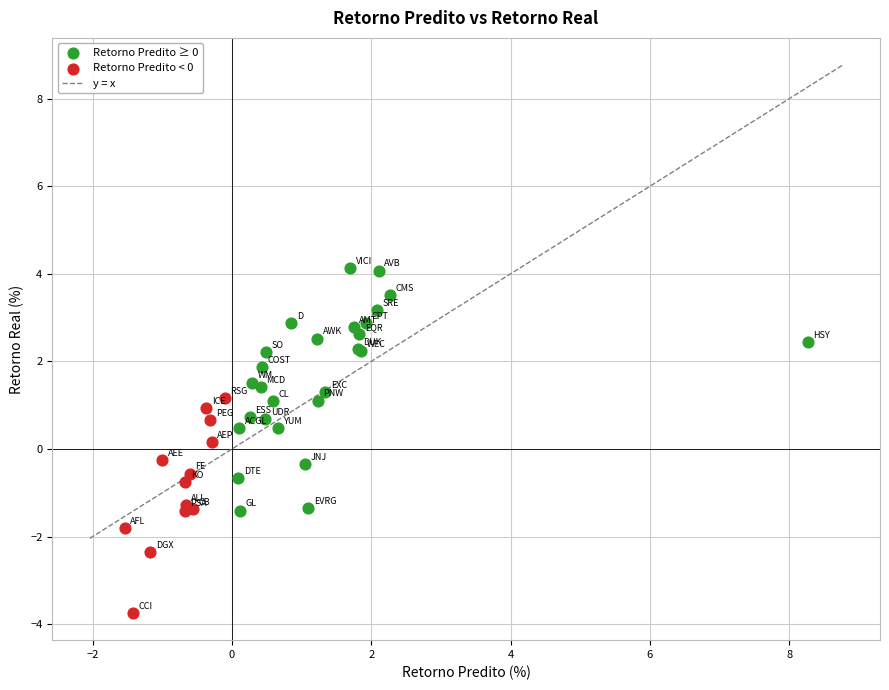

Which series contains the highest Y value?

Retorno Predito ≥ 0